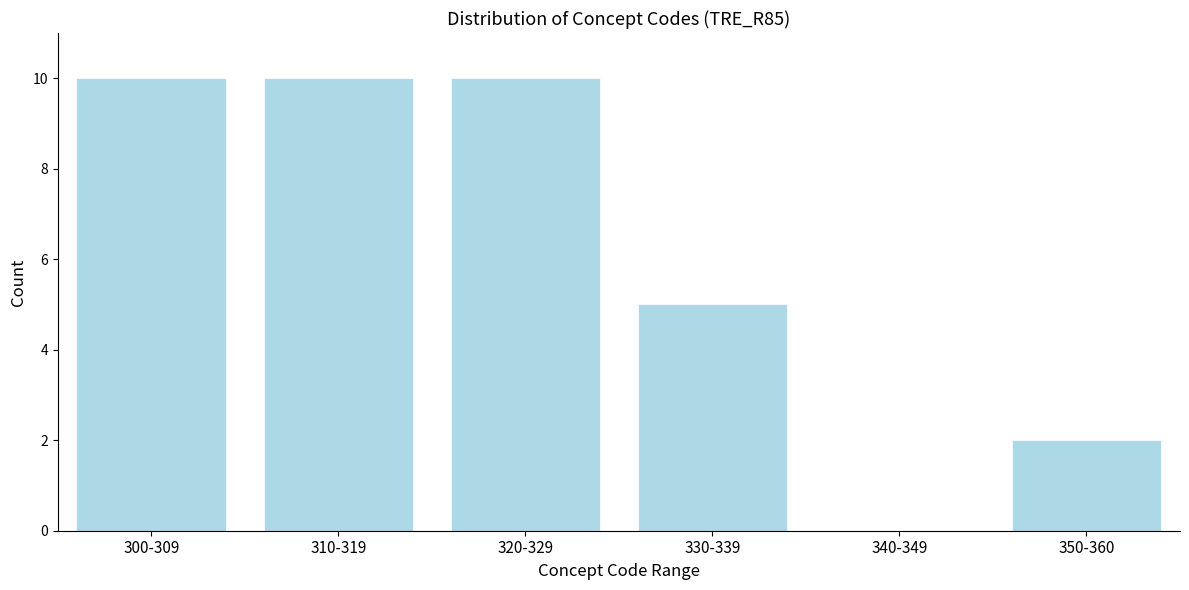

Reading left to right, what are all the values shown in this chart?

300-309=10	310-319=10	320-329=10	330-339=5	340-349=0	350-360=2